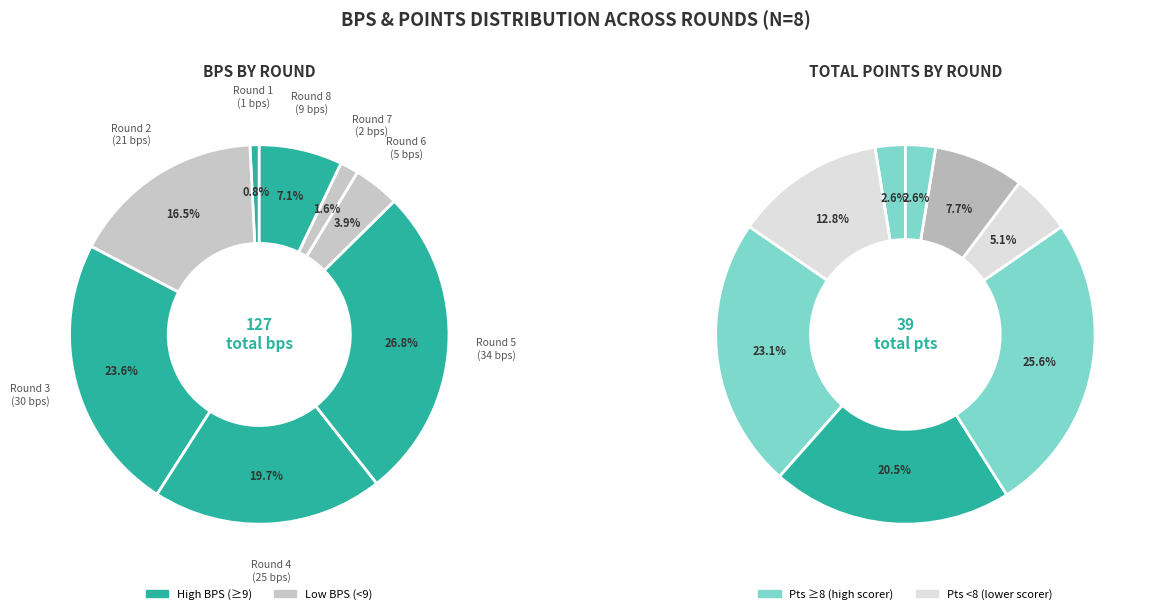

To the nearest percent, what portion does Round 3 represent?

24%